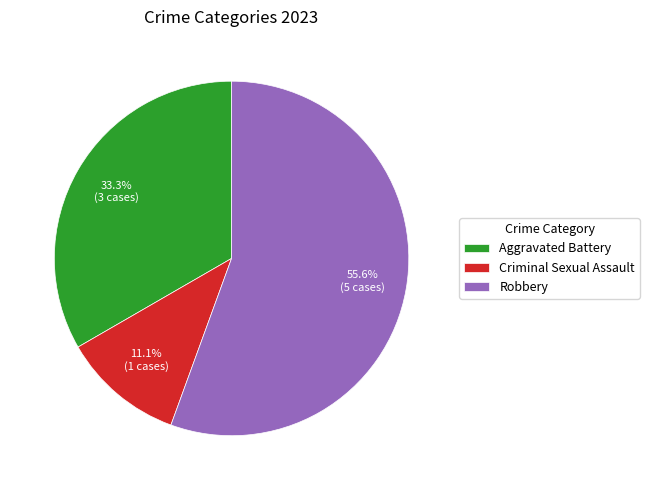

Is there a majority slice in this chart?

Yes